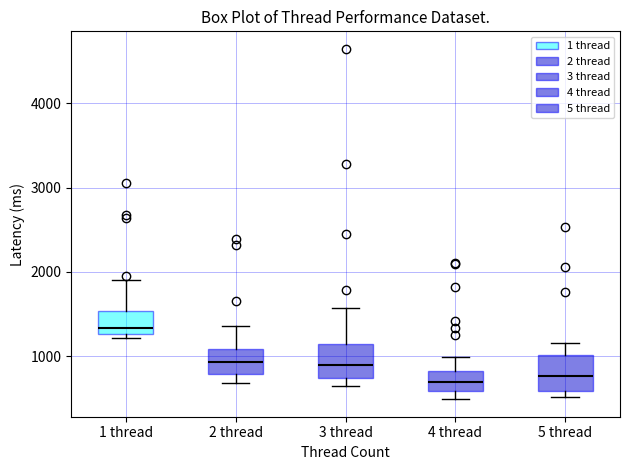

Reading left to right, transcribe this box plot: for each box, give where its median line is, the range the box spans, and where its two whiskers end, as read against the y-axis. The values are not printed on the chart, so give them approximately, as read against the axis.

1 thread: median 1300 (just above the box's lower edge), box 1300 to 1500, whiskers 1200 to 1900
2 thread: median 900, box 800 to 1100, whiskers 700 to 1400
3 thread: median 900, box 700 to 1100, whiskers 600 to 1600
4 thread: median 700, box 600 to 800, whiskers 500 to 1000
5 thread: median 800, box 600 to 1000, whiskers 500 to 1200